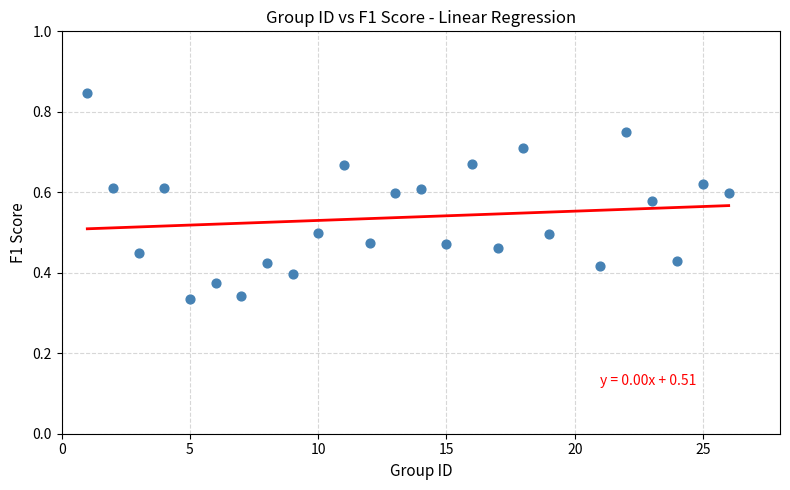

What is the range of X values (max minus min)?

25.0